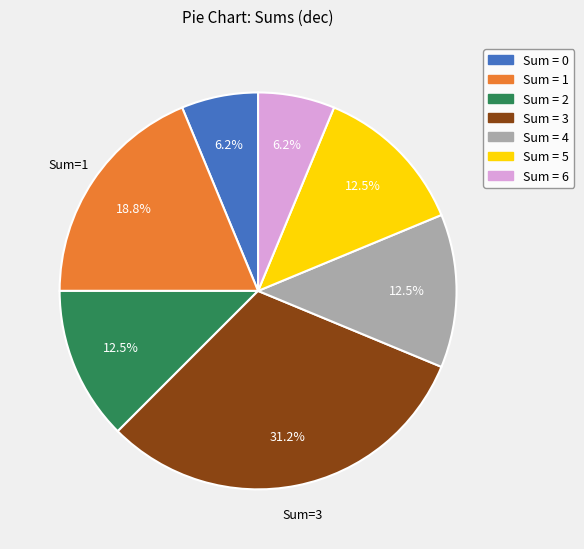

Is there a majority slice in this chart?

No